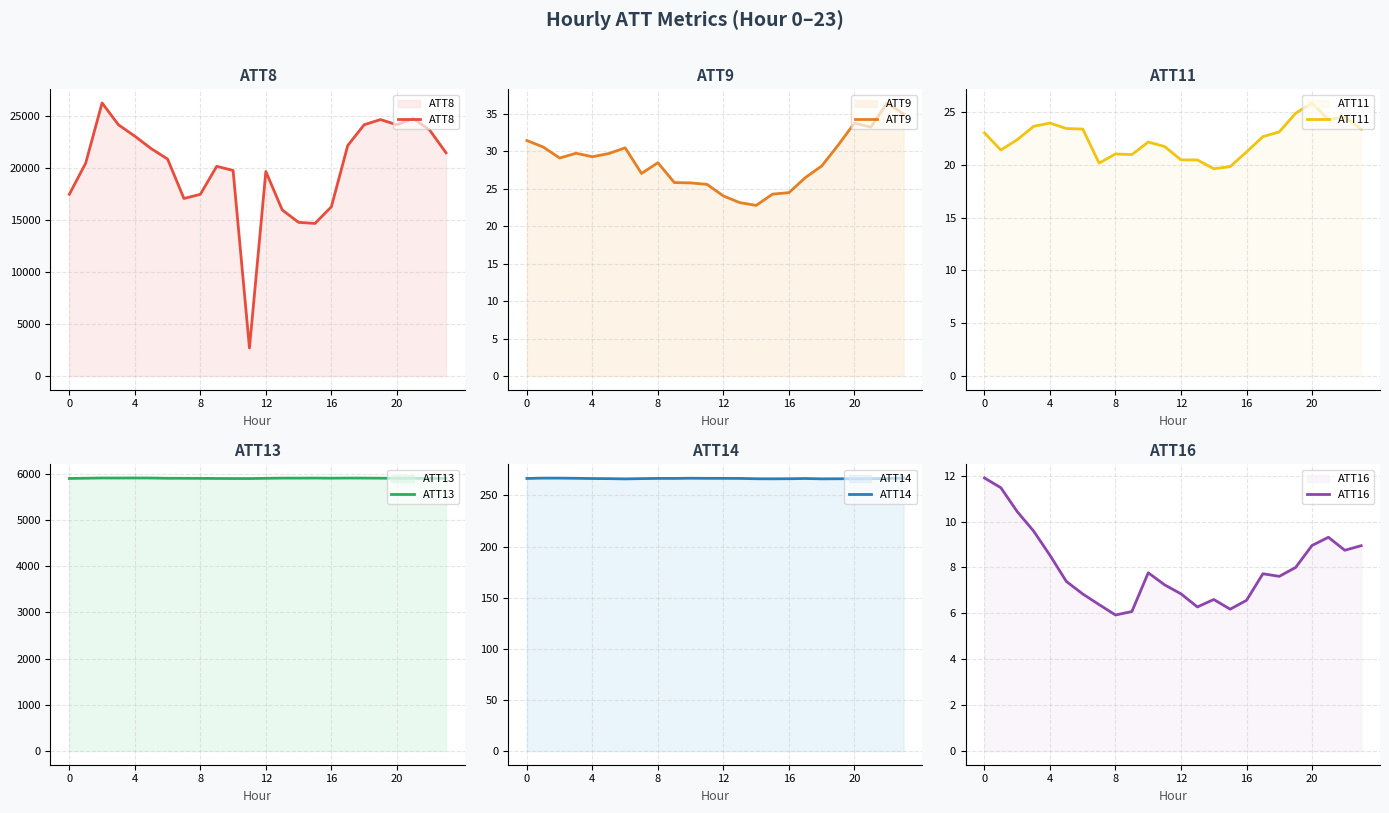

True or false: ATT8 has a value of 20200.0 at 9.

True